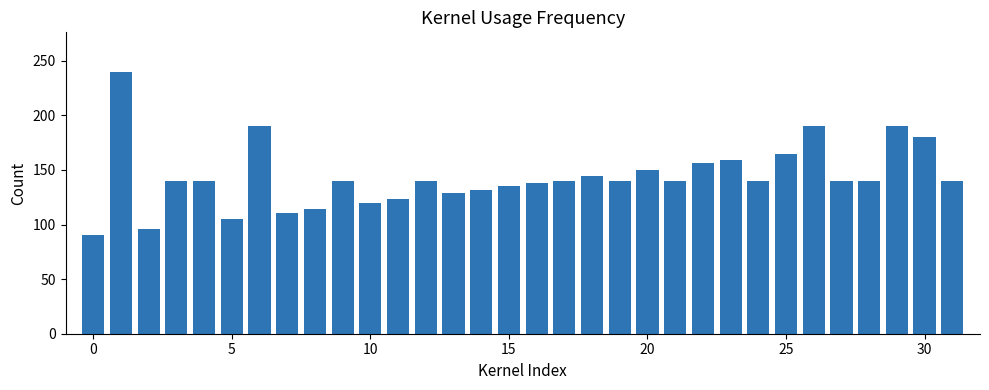

What is the sum of all values?

4597